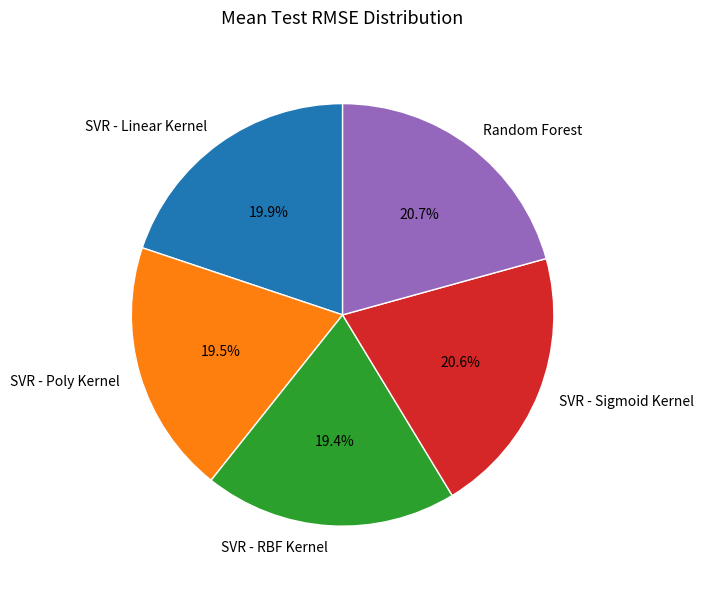

What is the ratio of the value at Random Forest to the value at SVR - Linear Kernel?

1.0